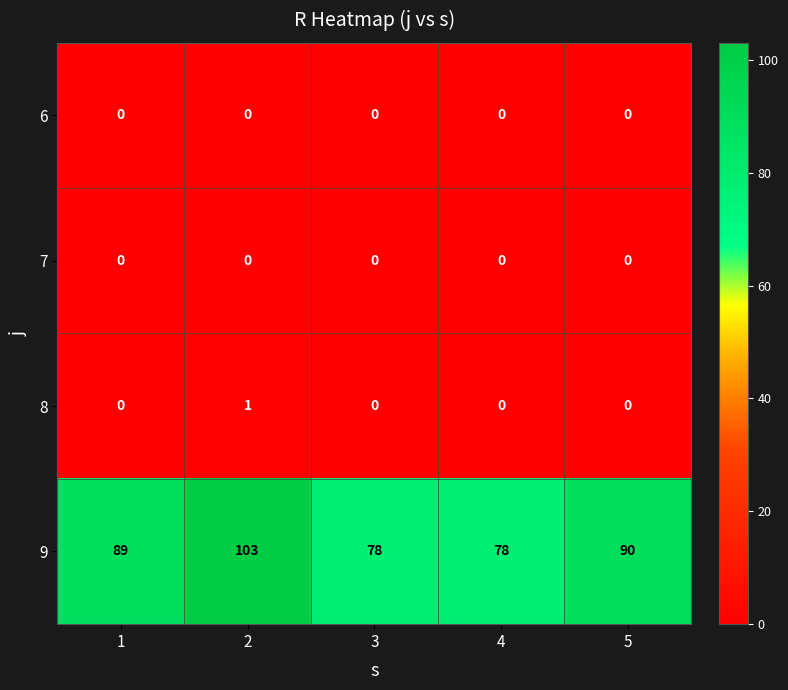

Which series has the largest total across all categories?

9